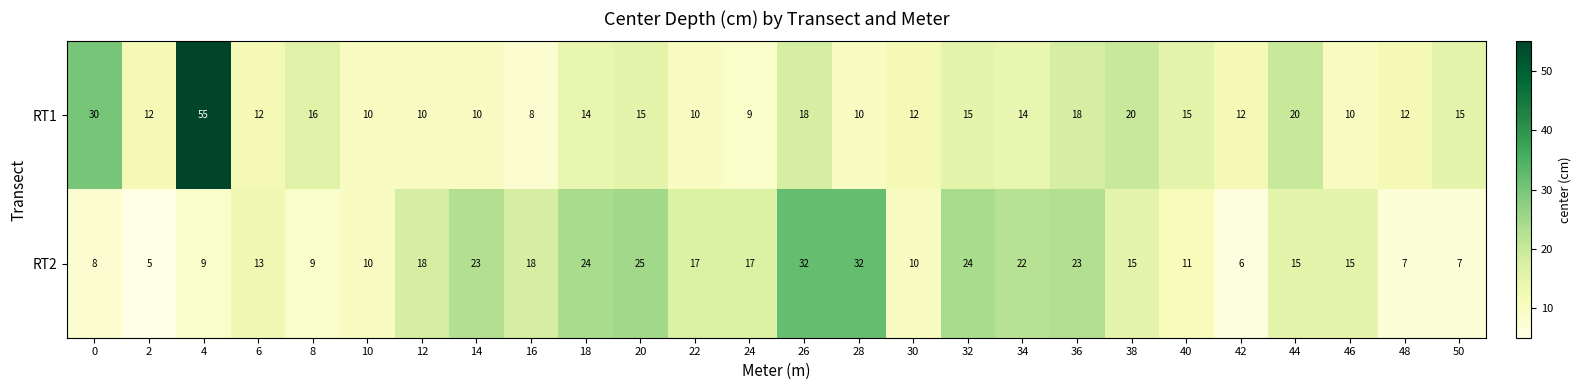

Where does the RT2 series first go above 15?

12